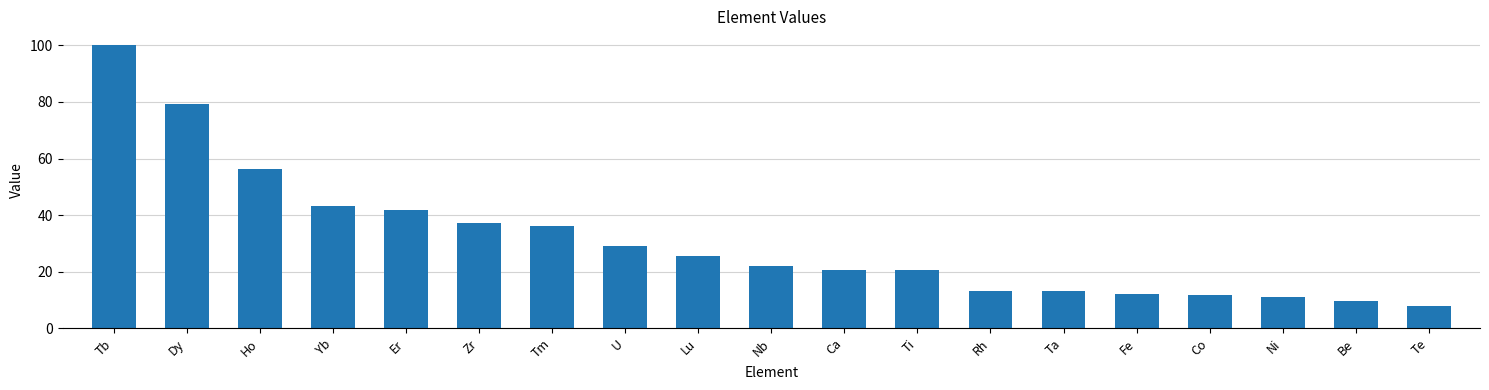

Approximately how many times larger is the value at Fe compared to Ti?

0.6